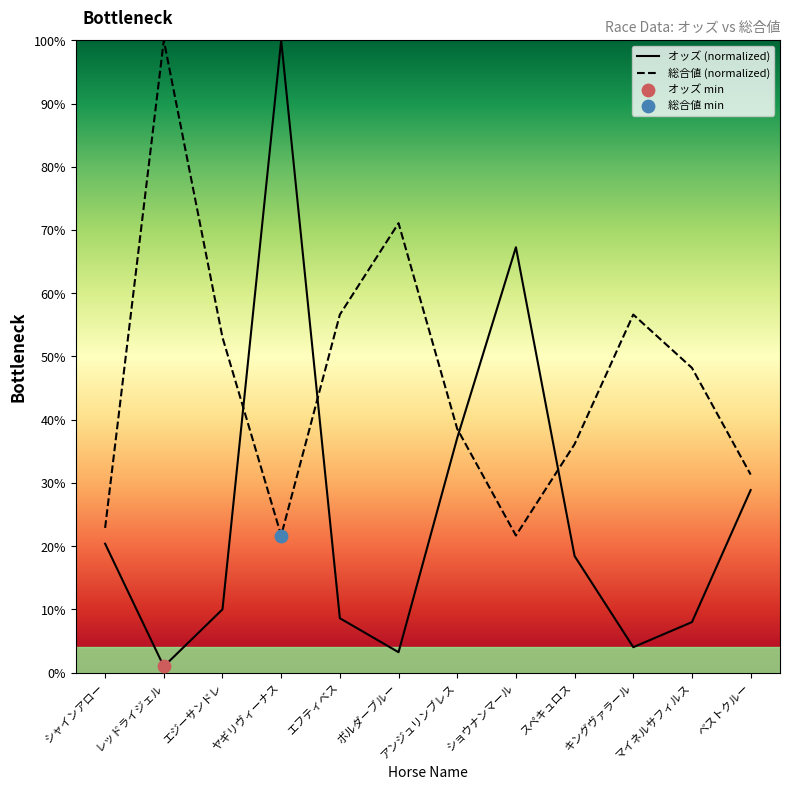

Is the value of オッズ at エフティベス greater than the value of 総合値 at ボルダーブルー?

No